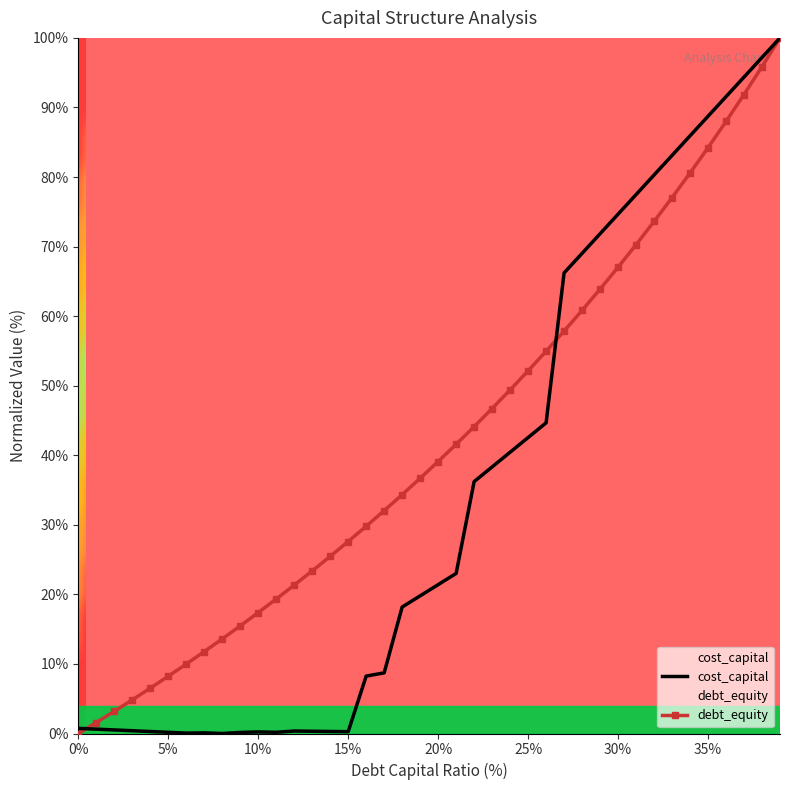

What is the label of the 9th point from the left?

0.08